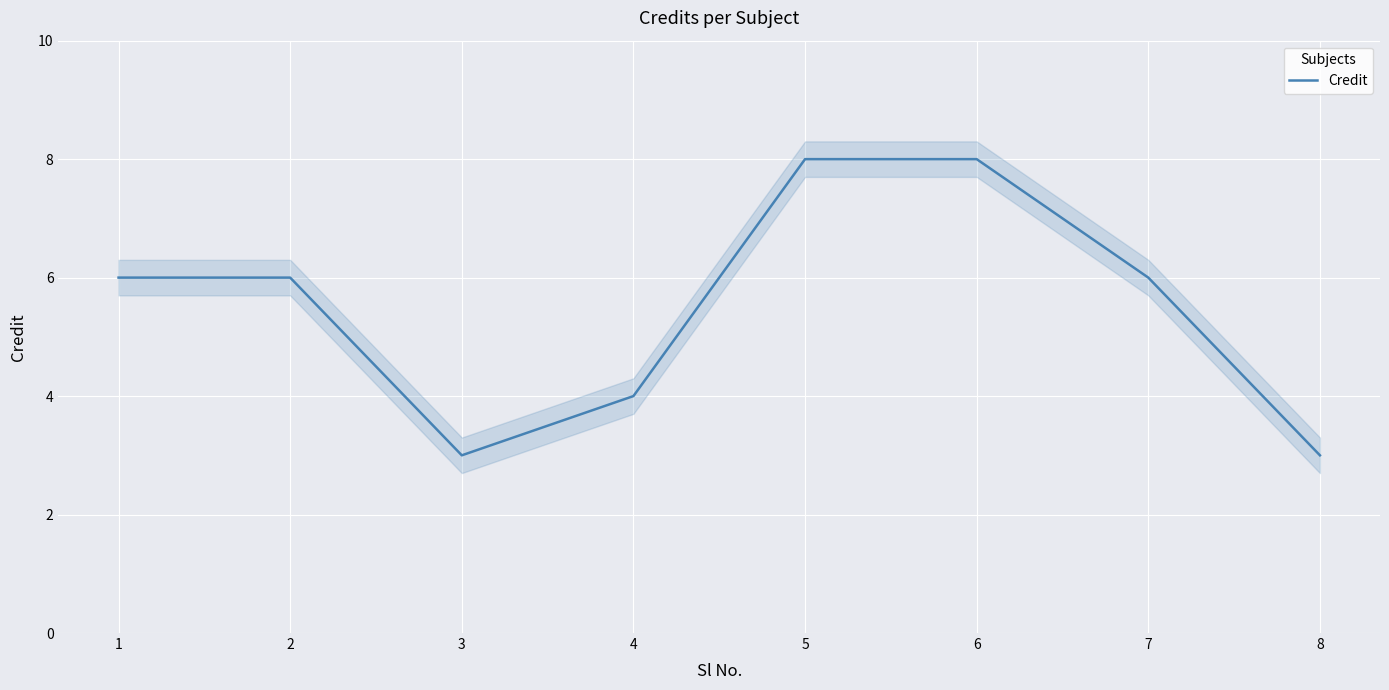

Approximately how many times larger is the value at 7 compared to 4?

1.5